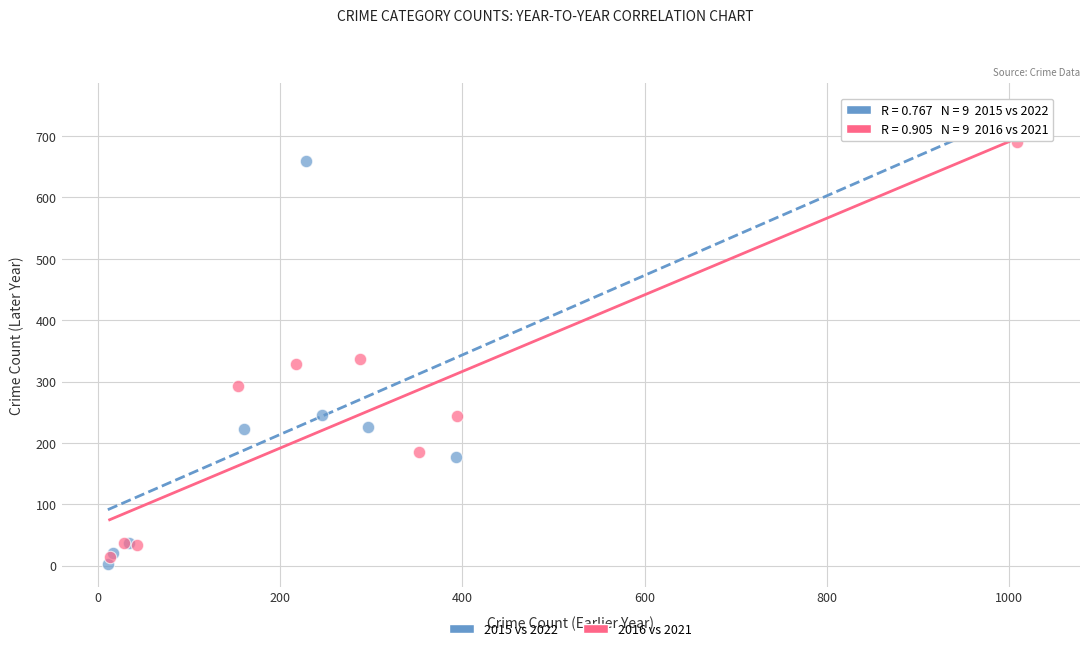

Which series has the largest Y range (max minus min)?

2015 vs 2022